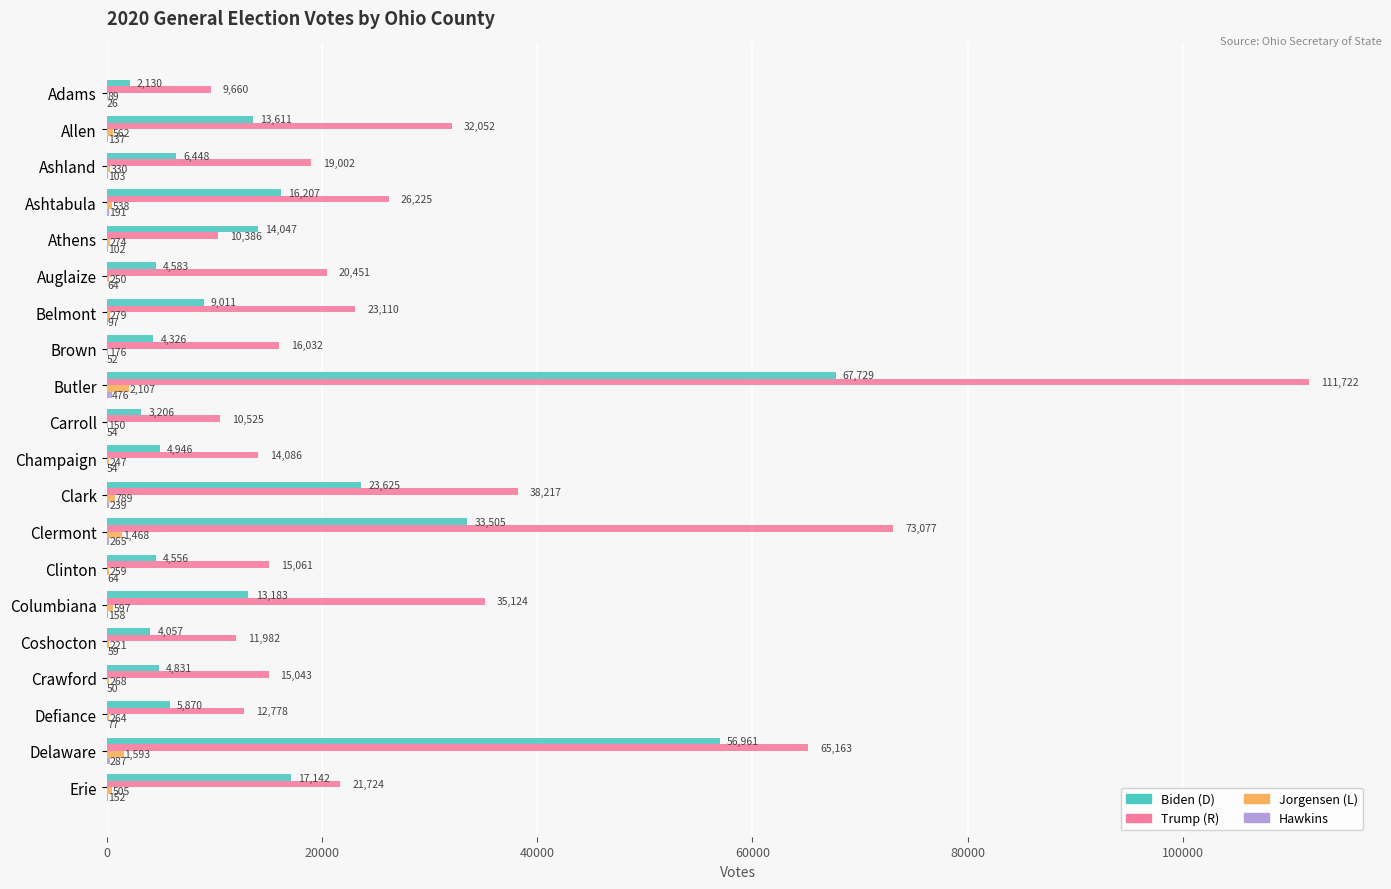

What is the greatest value displayed?

111722